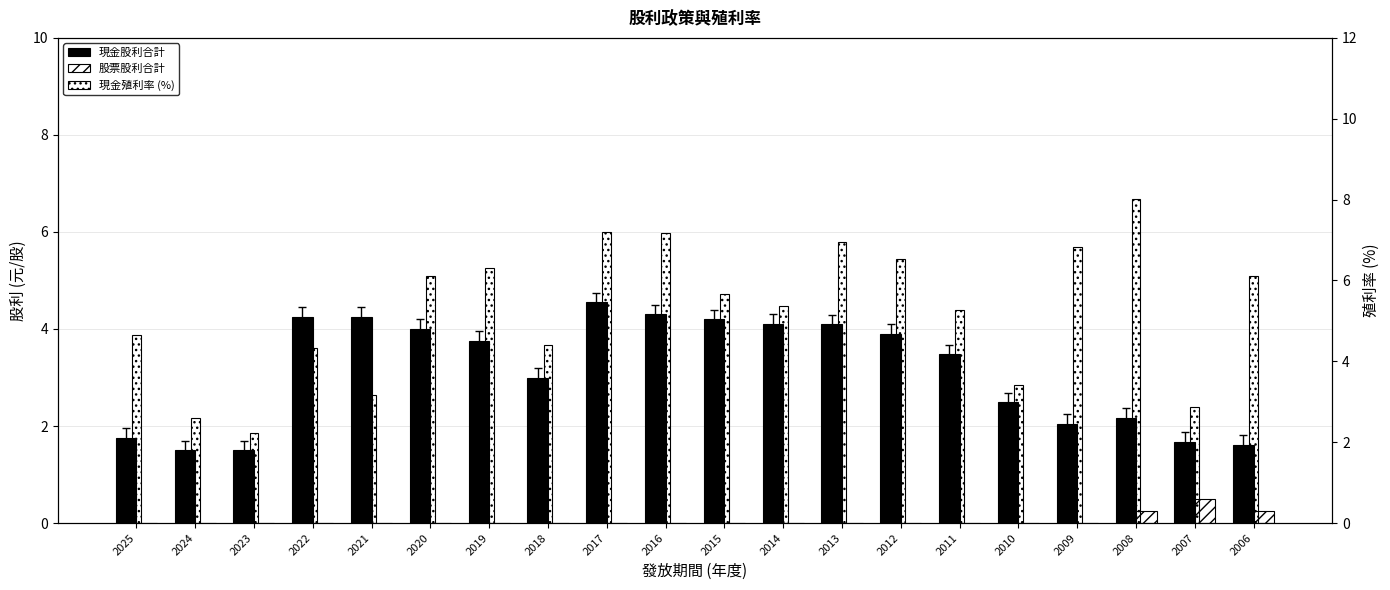

At 2009, list the series in order from smallest to largest.

股票股利合計, 現金股利合計, 現金殖利率 (%)